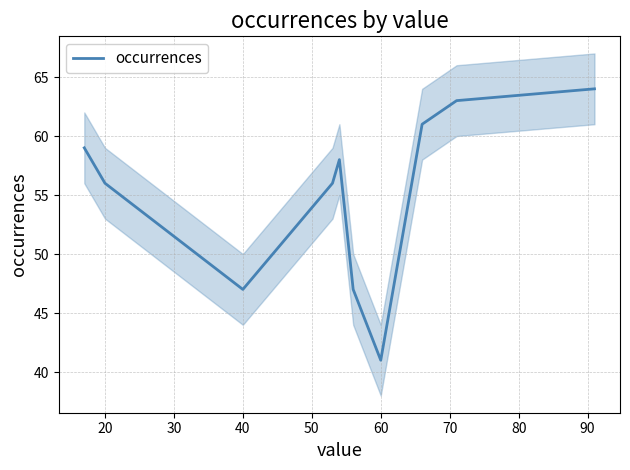

True or false: occurrences has a value of 20 at 40.

False